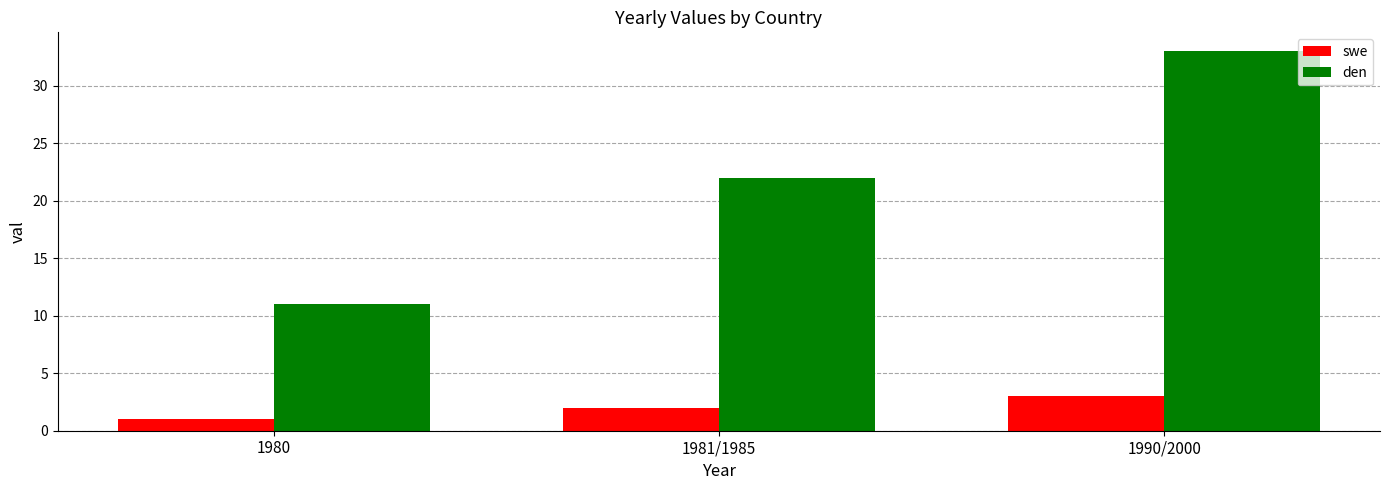

What is the value of the swe bar at the 3rd from the left?

3